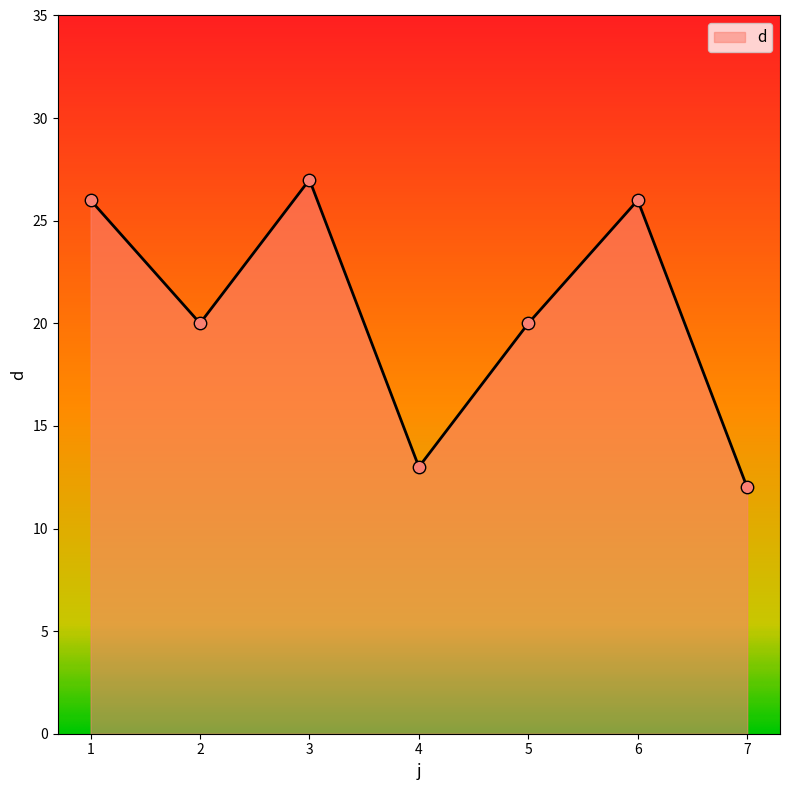

Which has a higher value, 3 or 2?

3